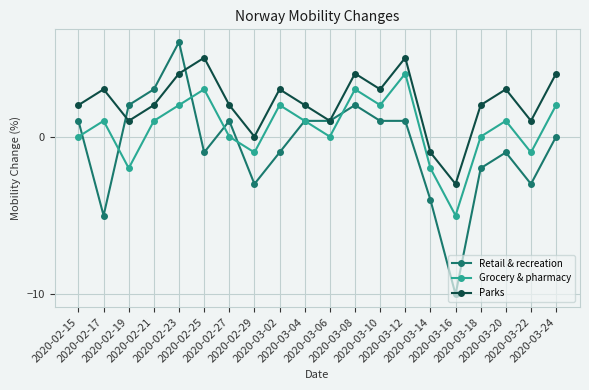

What is the sum of the Grocery & pharmacy values at 2020-03-06 and 2020-02-29?

-1